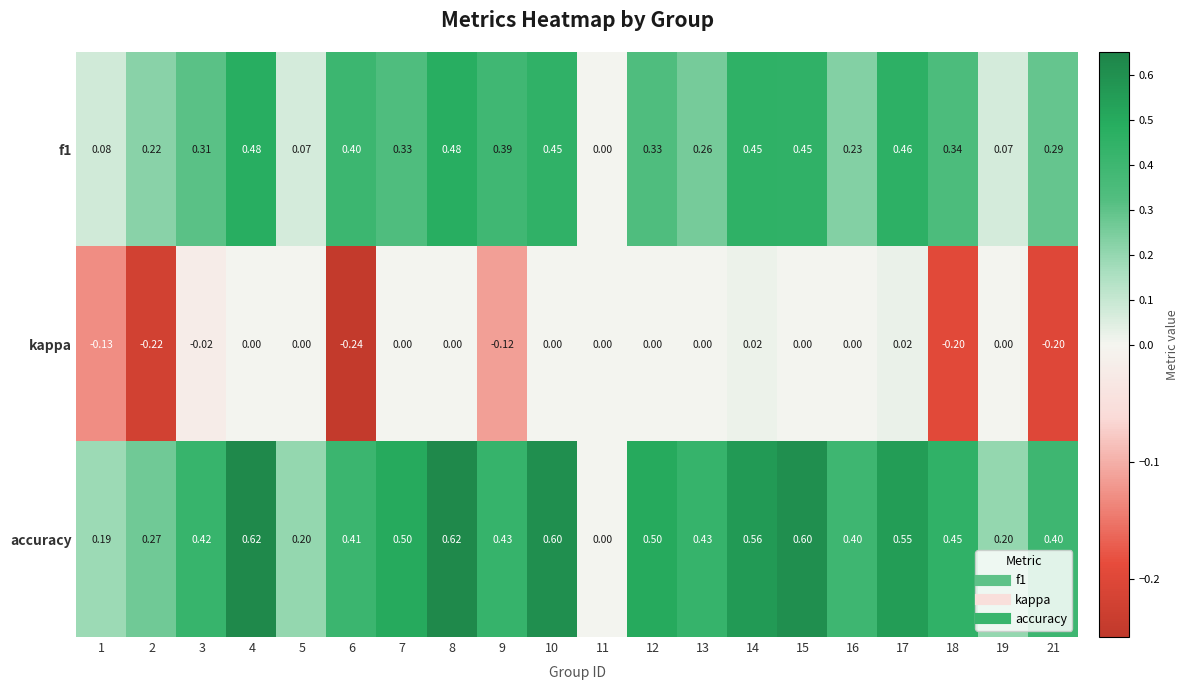

What is the spread (max minus min) of values at 17?

0.5